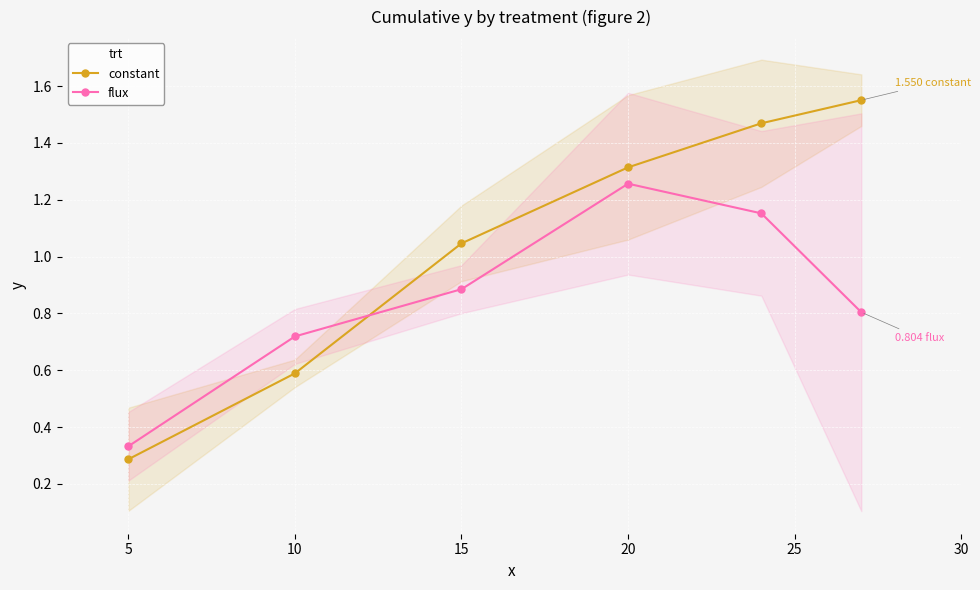

Reading left to right, what are all the values shown in this chart?

constant: 0.3	0.6	1.0	1.3	1.5	1.6
flux: 0.3	0.7	0.9	1.3	1.2	0.8